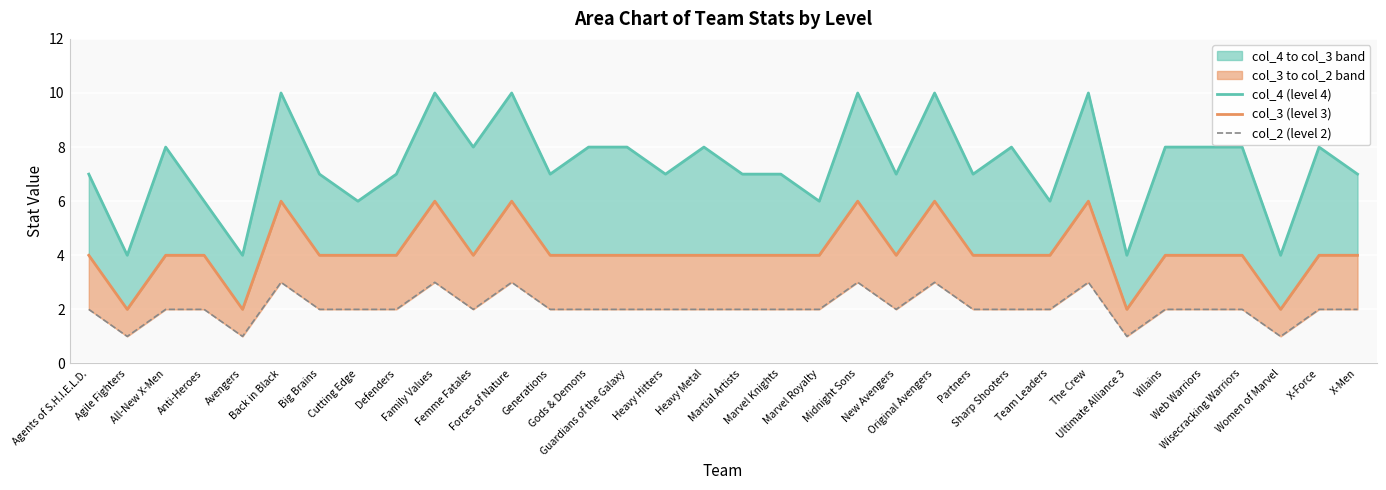

What is the sum of all col_2 (level 2) values?

70